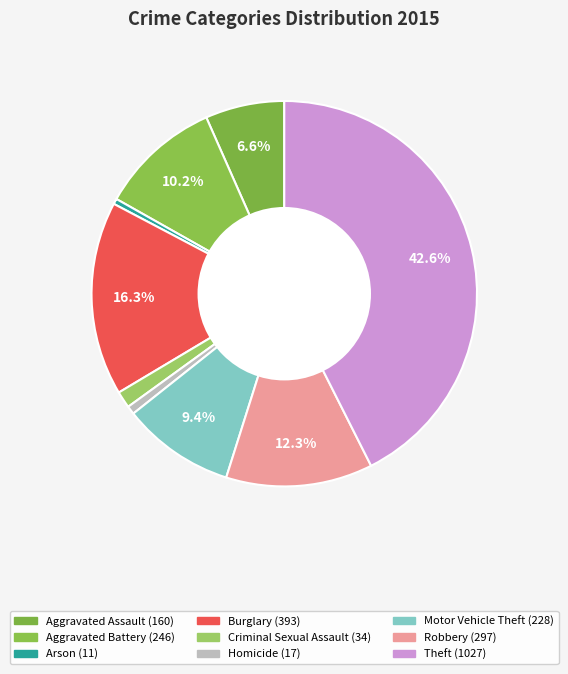

Approximately how many times larger is the value at Motor Vehicle Theft compared to Burglary?

0.6